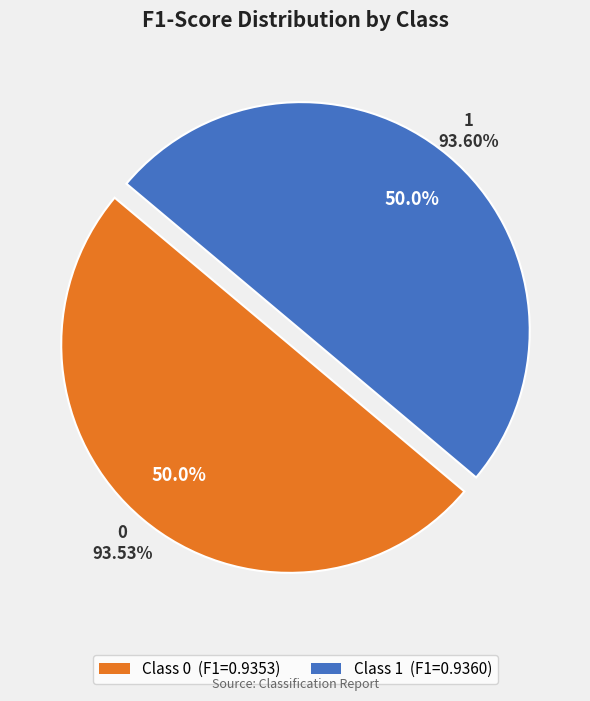

Combined, what portion of the pie is 0 and 1?

100.0%